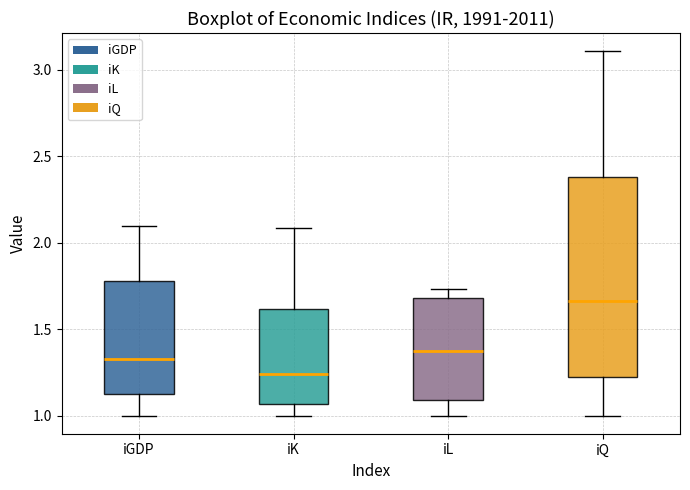

Reading left to right, transcribe this box plot: for each box, give where its median line is, the range the box spans, and where its two whiskers end, as read against the y-axis. The values are not printed on the chart, so give them approximately, as read against the axis.

iGDP: median 1.35, box 1.10 to 1.80, whiskers 1.00 to 2.10
iK: median 1.25, box 1.05 to 1.60, whiskers 1.00 to 2.10
iL: median 1.40, box 1.10 to 1.70, whiskers 1.00 to 1.75
iQ: median 1.65, box 1.20 to 2.40, whiskers 1.00 to 3.10